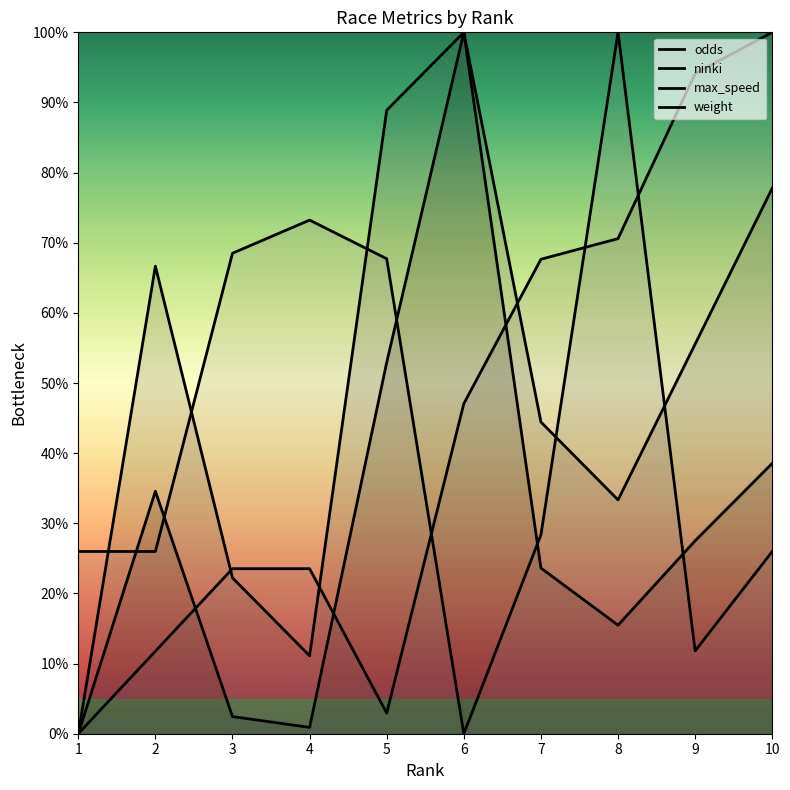

At which category is the sum across all series the highest?

6